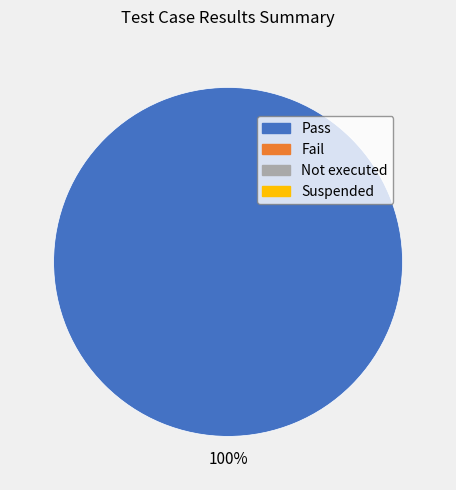

Is there a majority slice in this chart?

Yes